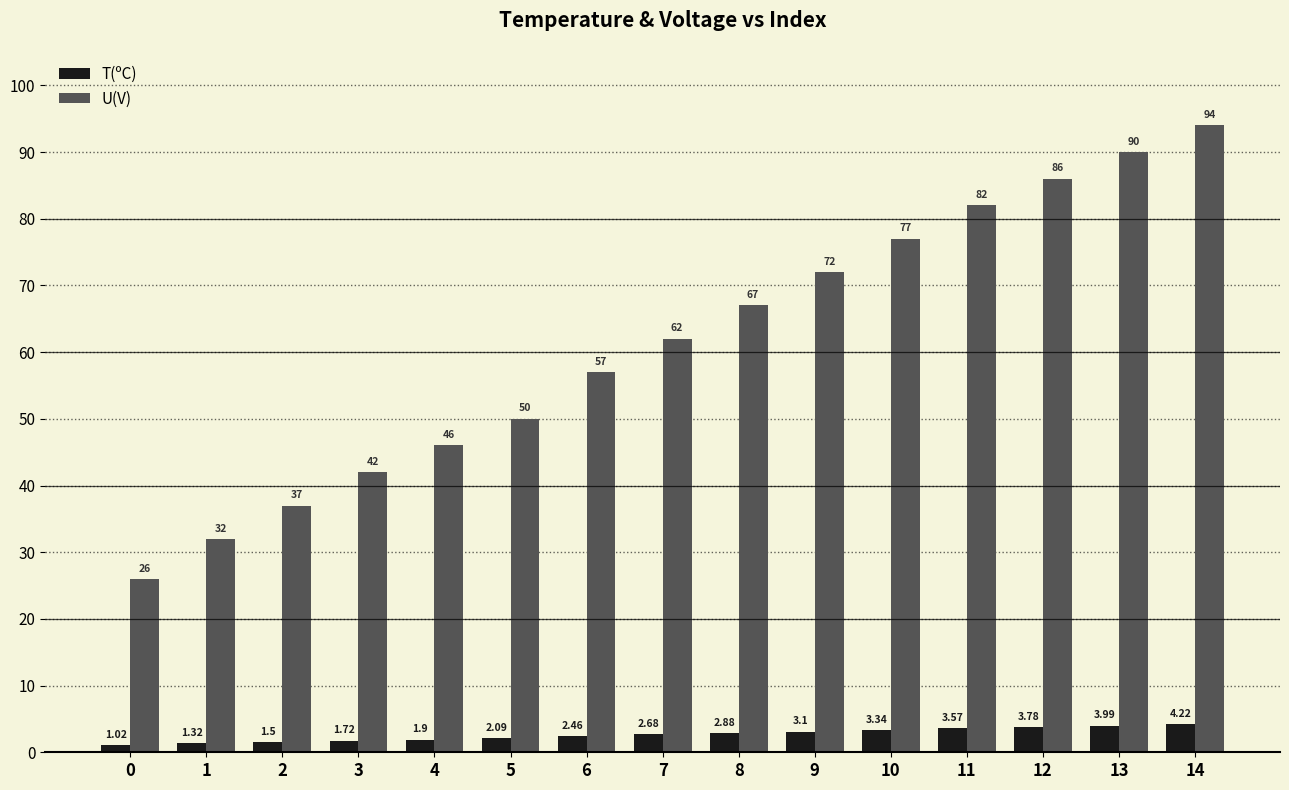

How many series are shown in this chart?

2